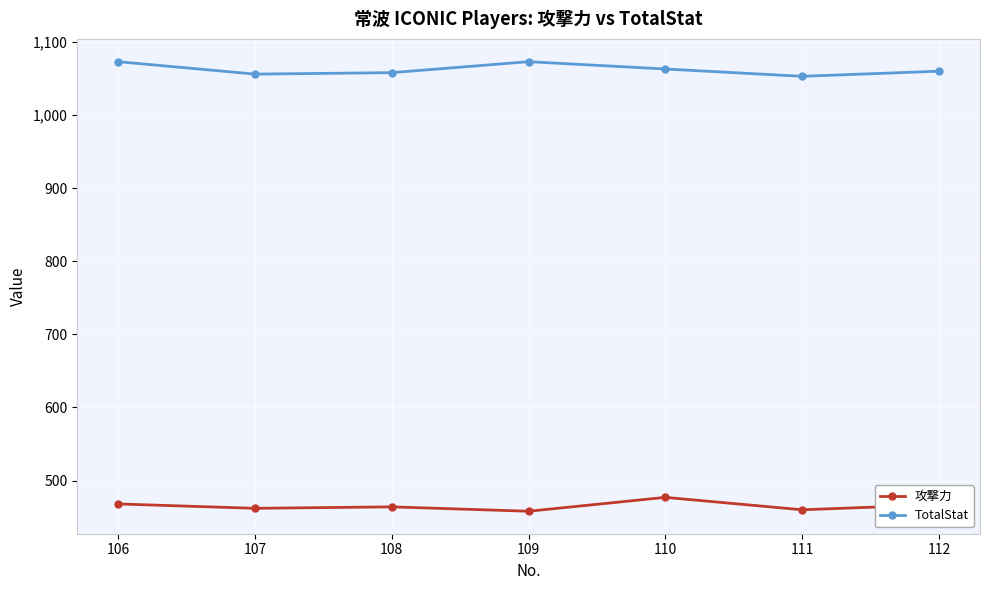

True or false: 攻撃力 and TotalStat intersect in this chart.

False